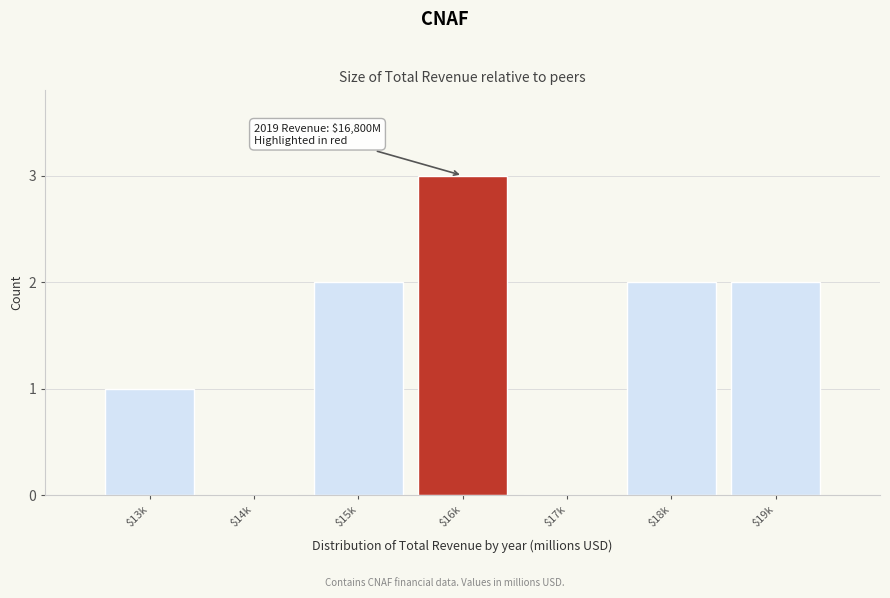

What is the sum of all values?

10